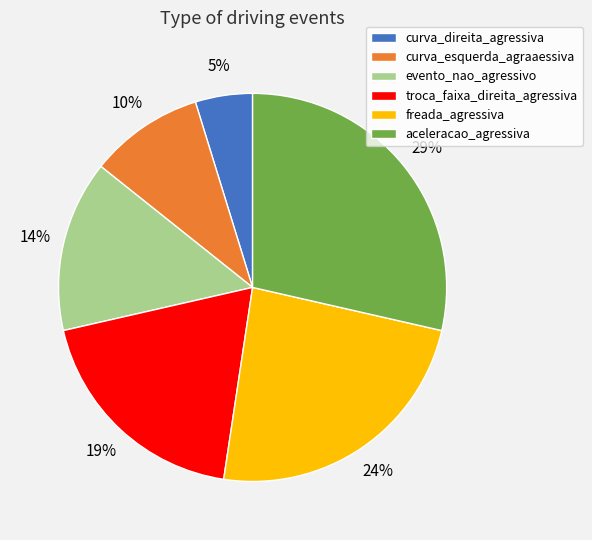

The curva_direita_agressiva slice represents 5% of the pie. True or false?

True